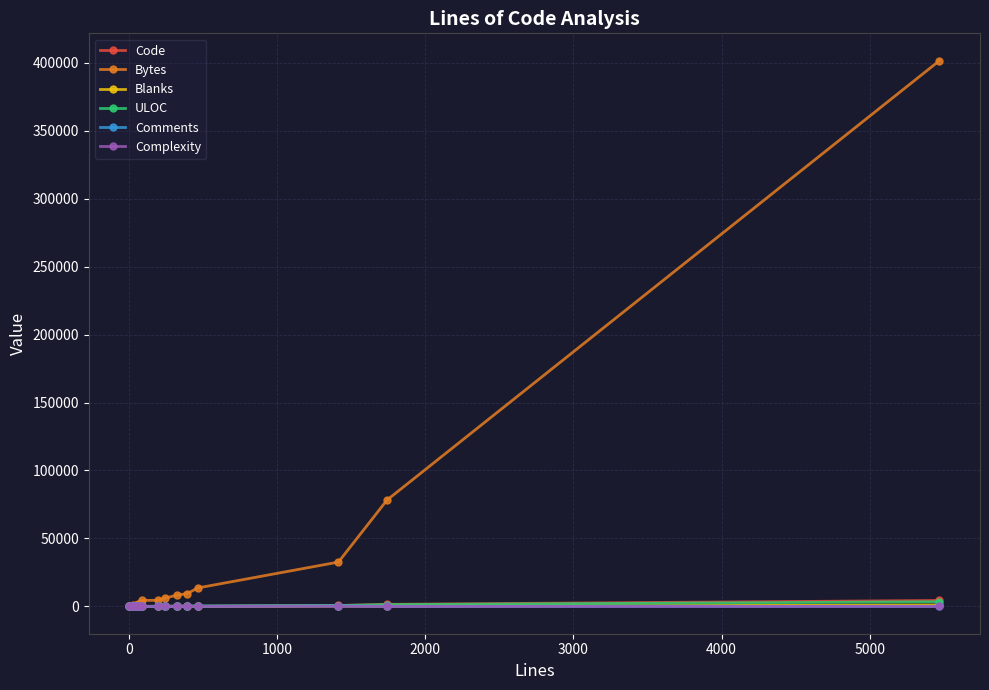

Which series has the largest total across all categories?

Bytes